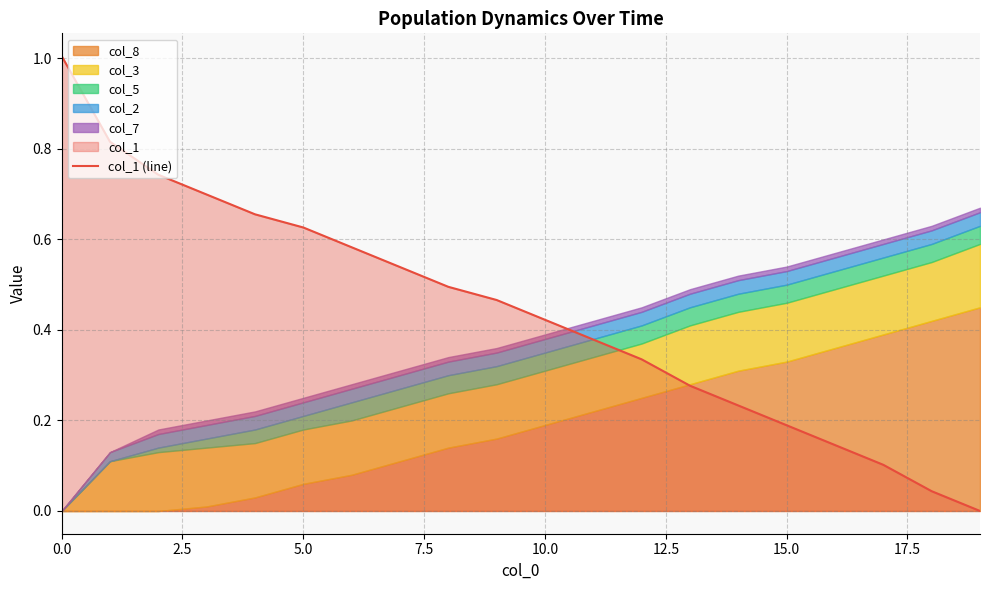

Reading right to left, what are all the values shown in this chart?

0.0	0.0	0.1	0.1	0.2	0.2	0.3	0.3	0.4	0.4	0.5	0.5	0.5	0.6	0.6	0.7	0.7	0.7	0.8	1.0